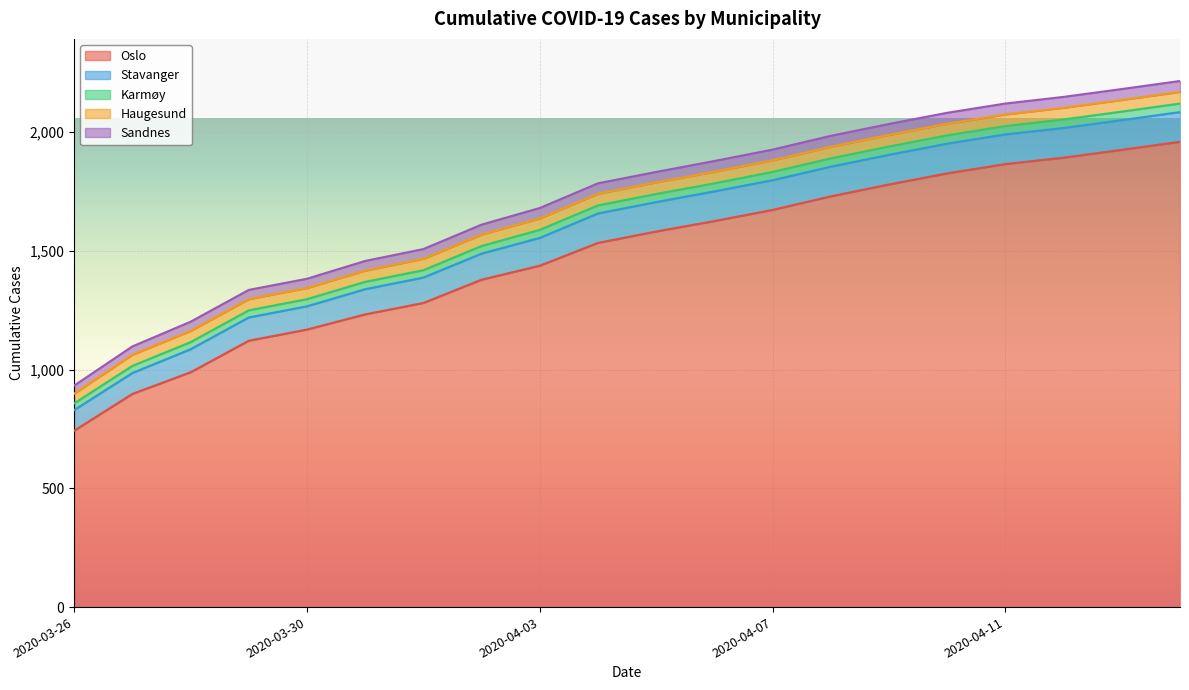

Which series has the largest range (max minus min)?

Oslo